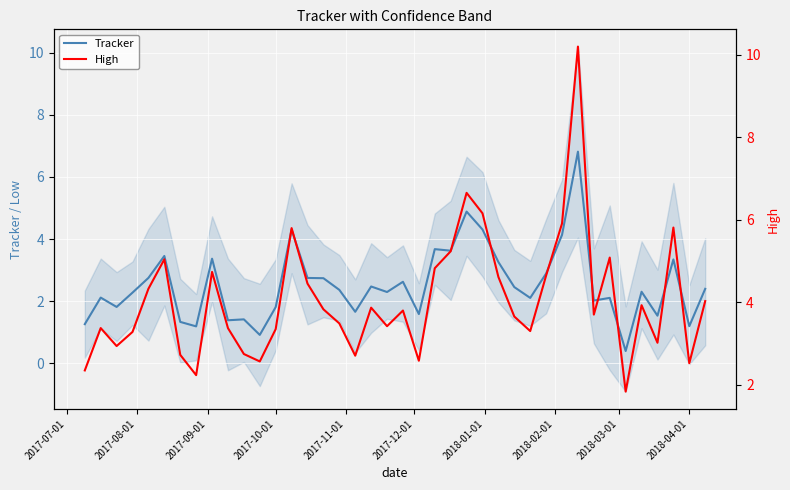

How many interior local valleys does the High series have?

11